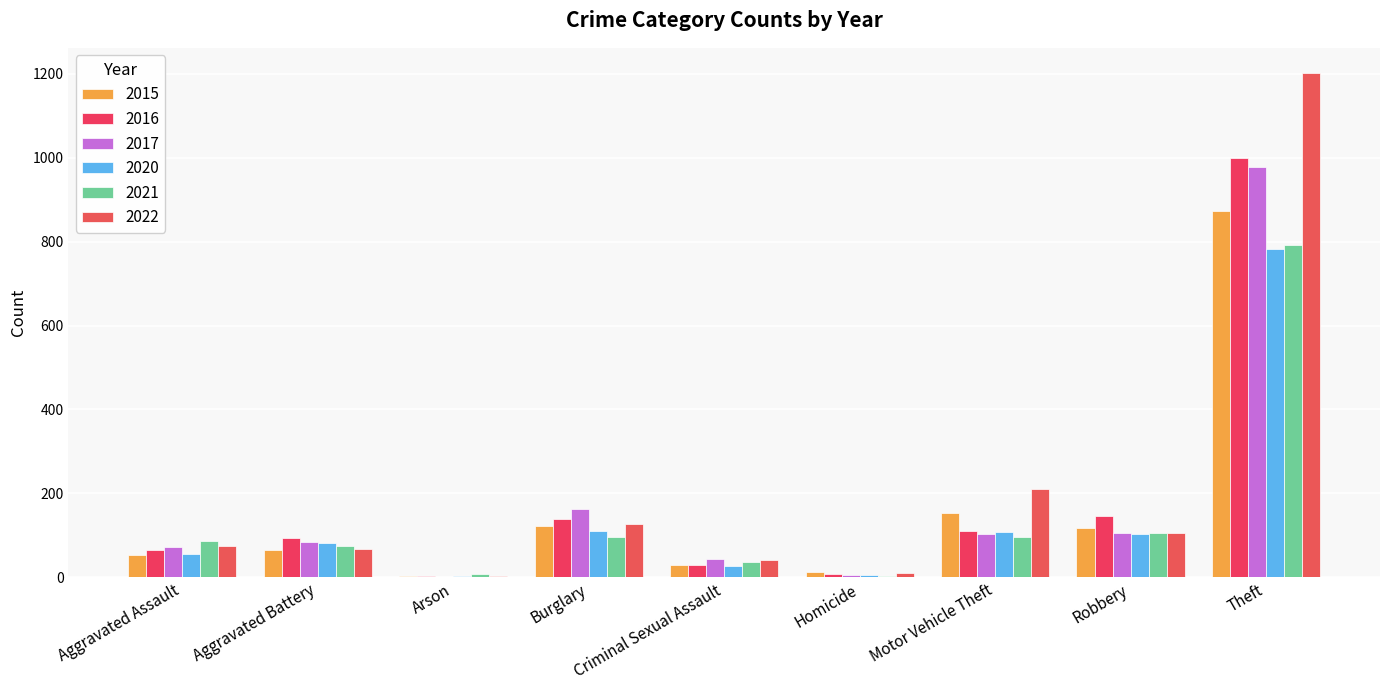

How many categories are shown in the chart?

9